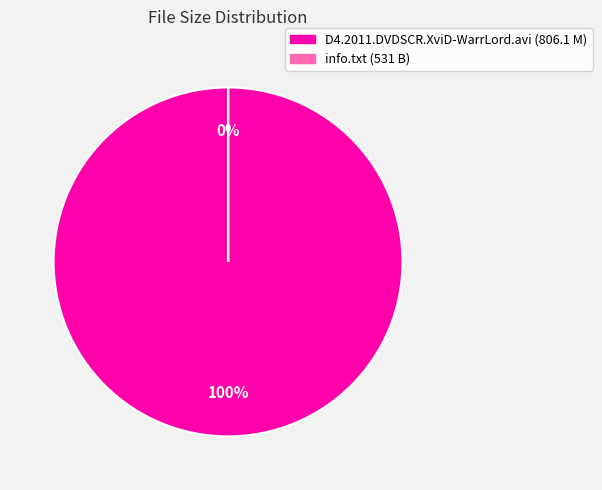

The D4.2011.DVDSCR.XviD-WarrLord.avi slice represents 72% of the pie. True or false?

False